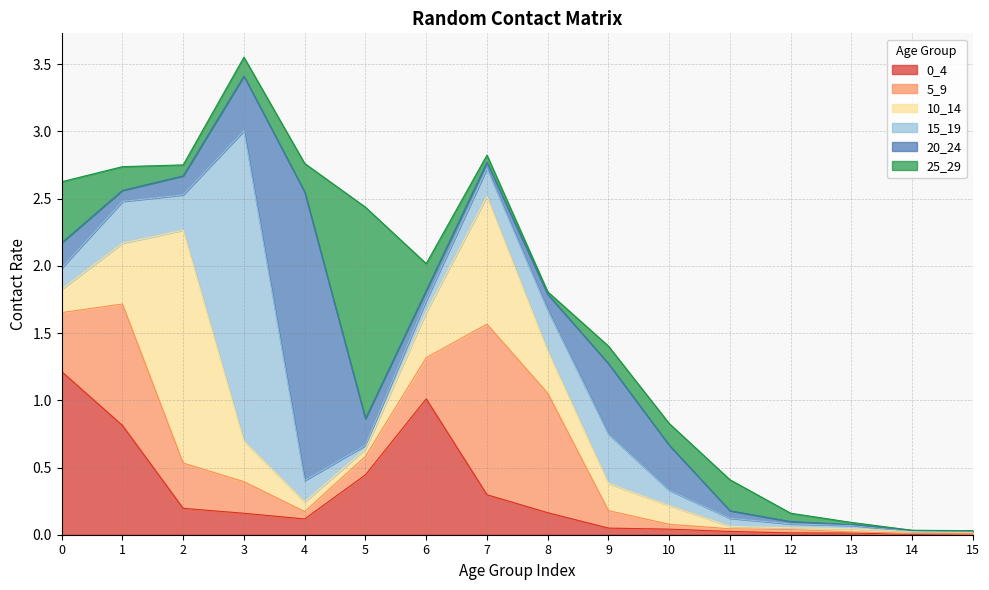

At 9, list the series in order from largest to smallest.

20_24, 15_19, 10_14, 5_9, 25_29, 0_4